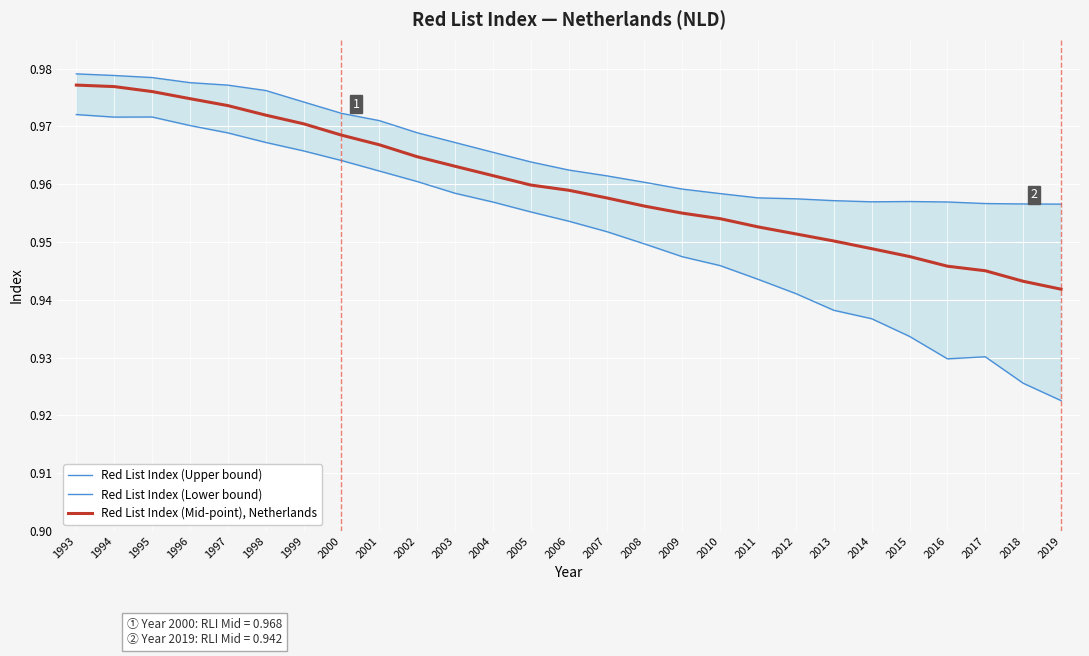

Reading left to right, transcribe all the data shown in this chart.

Red List Index (Upper bound): 1993=1.0	1994=1.0	1995=1.0	1996=1.0	1997=1.0	1998=1.0	1999=1.0	2000=1.0	2001=1.0	2002=1.0	2003=1.0	2004=1.0	2005=1.0	2006=1.0	2007=1.0	2008=1.0	2009=1.0	2010=1.0	2011=1.0	2012=1.0	2013=1.0	2014=1.0	2015=1.0	2016=1.0	2017=1.0	2018=1.0	2019=1.0
Red List Index (Lower bound): 1993=1.0	1994=1.0	1995=1.0	1996=1.0	1997=1.0	1998=1.0	1999=1.0	2000=1.0	2001=1.0	2002=1.0	2003=1.0	2004=1.0	2005=1.0	2006=1.0	2007=1.0	2008=0.9	2009=0.9	2010=0.9	2011=0.9	2012=0.9	2013=0.9	2014=0.9	2015=0.9	2016=0.9	2017=0.9	2018=0.9	2019=0.9
Red List Index (Mid-point), Netherlands: 1993=1.0	1994=1.0	1995=1.0	1996=1.0	1997=1.0	1998=1.0	1999=1.0	2000=1.0	2001=1.0	2002=1.0	2003=1.0	2004=1.0	2005=1.0	2006=1.0	2007=1.0	2008=1.0	2009=1.0	2010=1.0	2011=1.0	2012=1.0	2013=1.0	2014=0.9	2015=0.9	2016=0.9	2017=0.9	2018=0.9	2019=0.9